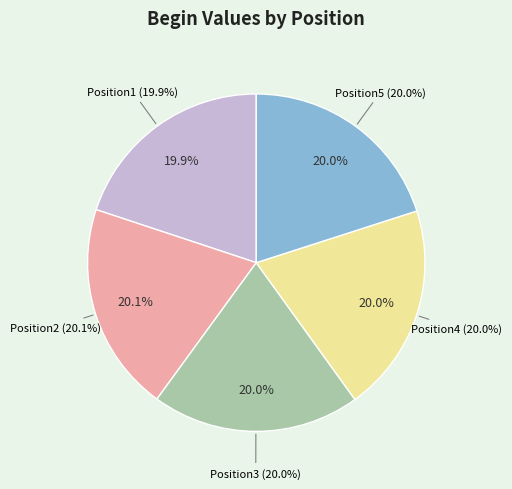

Which category has the smallest portion of the pie?

Position1